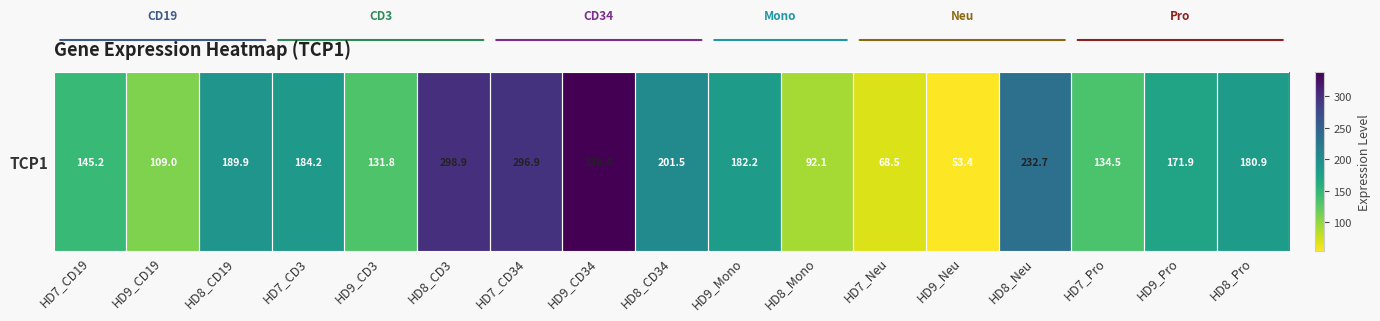

Which label corresponds to the largest value in the chart?

HD9_CD34